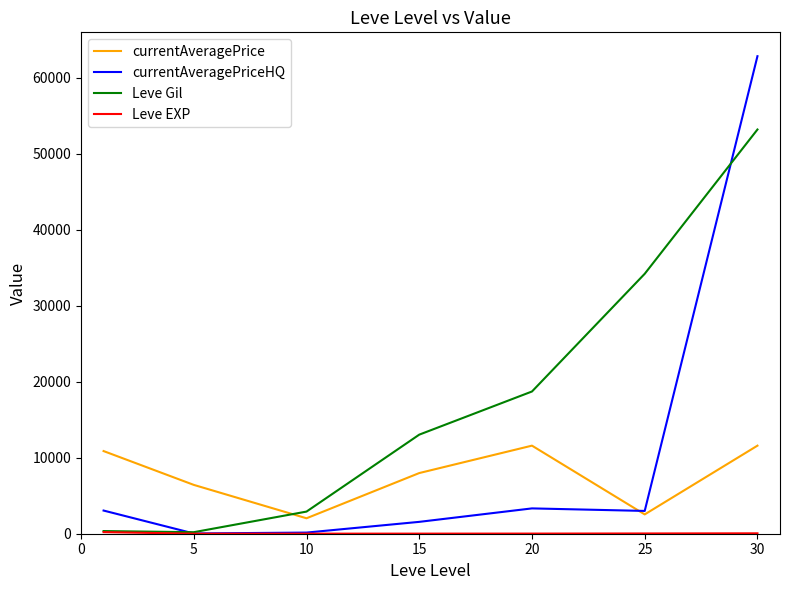

Which series has the largest total across all categories?

Leve Gil